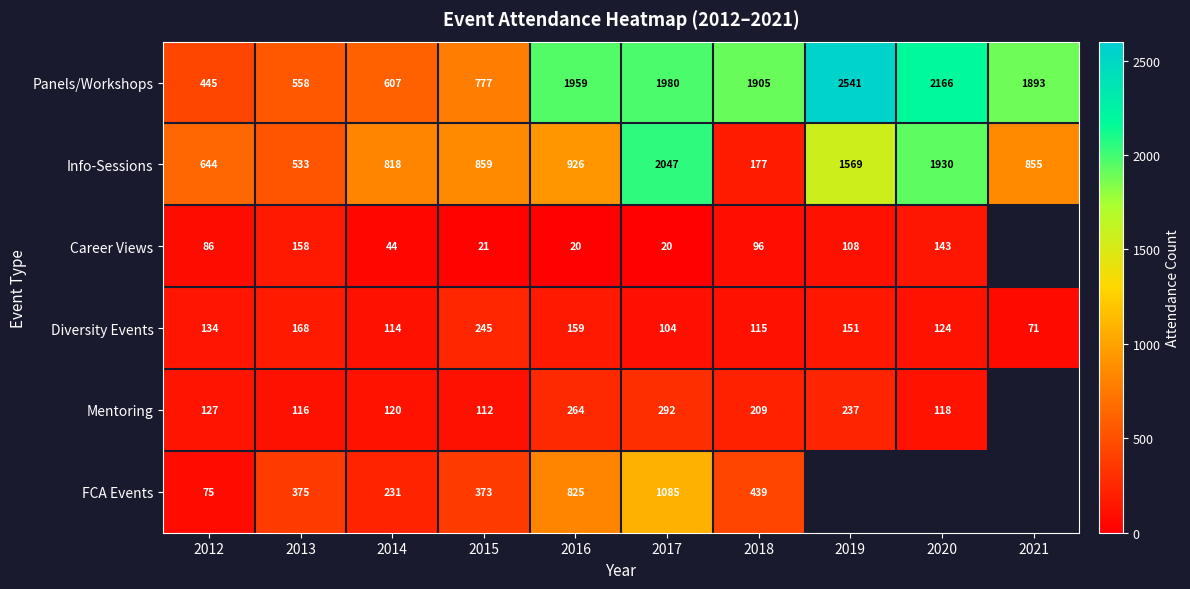

The value of Mentoring at 2014 is 120. True or false?

True